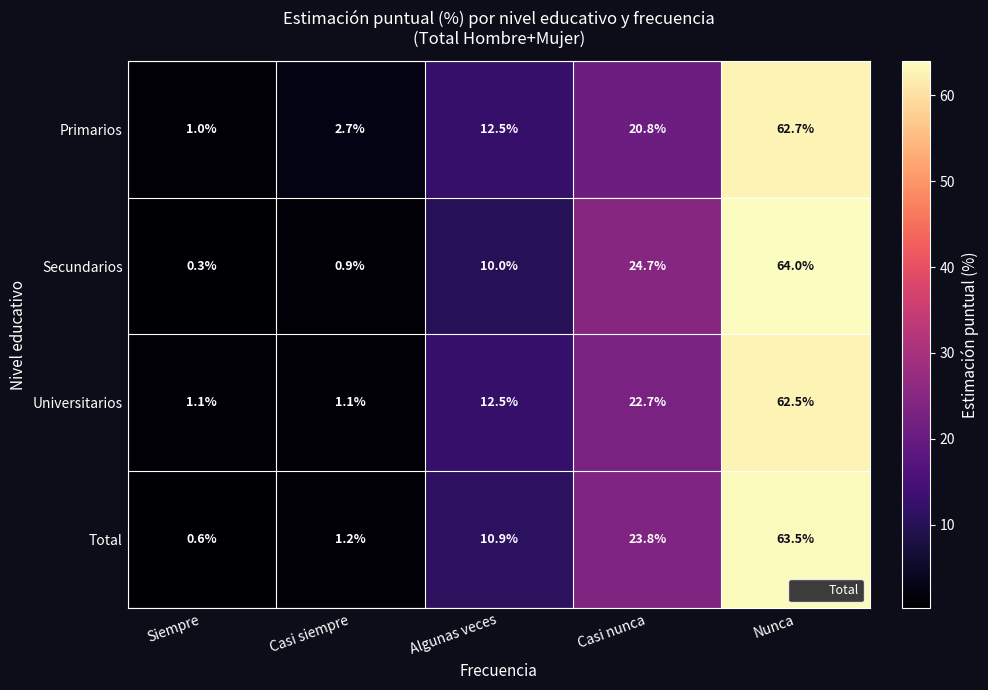

Rank the series at Nunca from highest to lowest value.

Secundarios, Total, Primarios, Universitarios